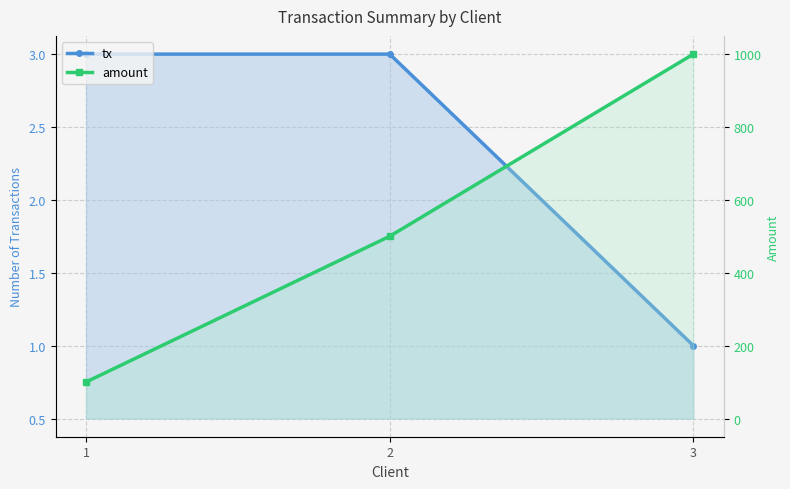

At which label does tx reach its peak?

1